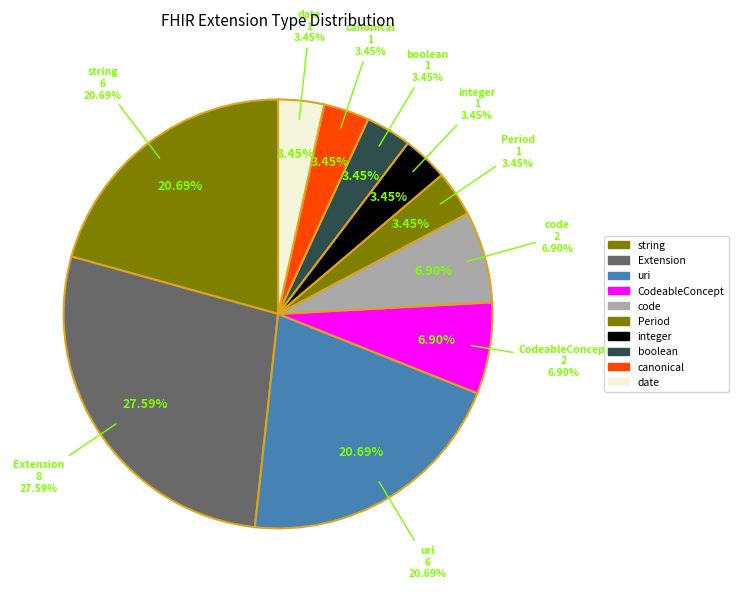

True or false: code accounts for 21% of the total.

False